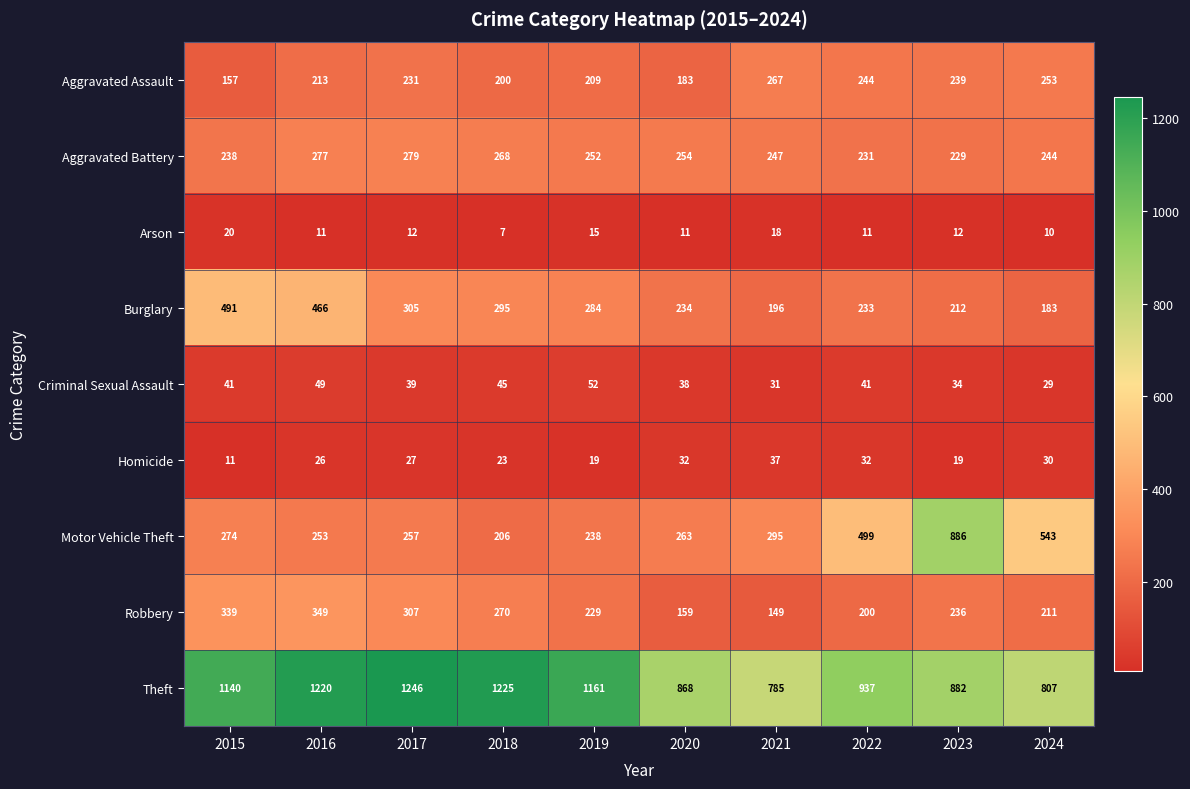

What value does the Criminal Sexual Assault series have at 2015?

41